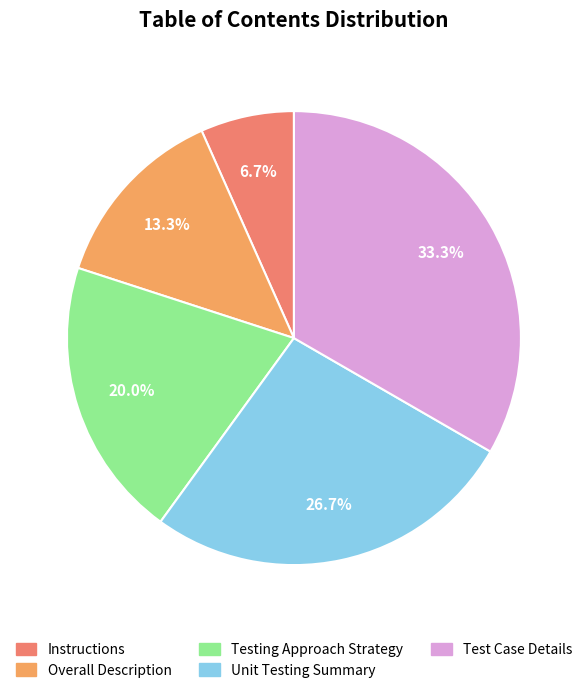

Which category has the biggest portion of the pie?

Test Case Details